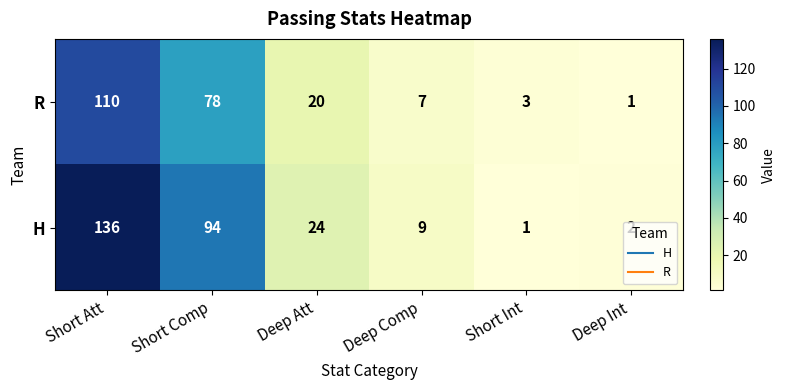

At which category is the sum across all series the highest?

Short Att